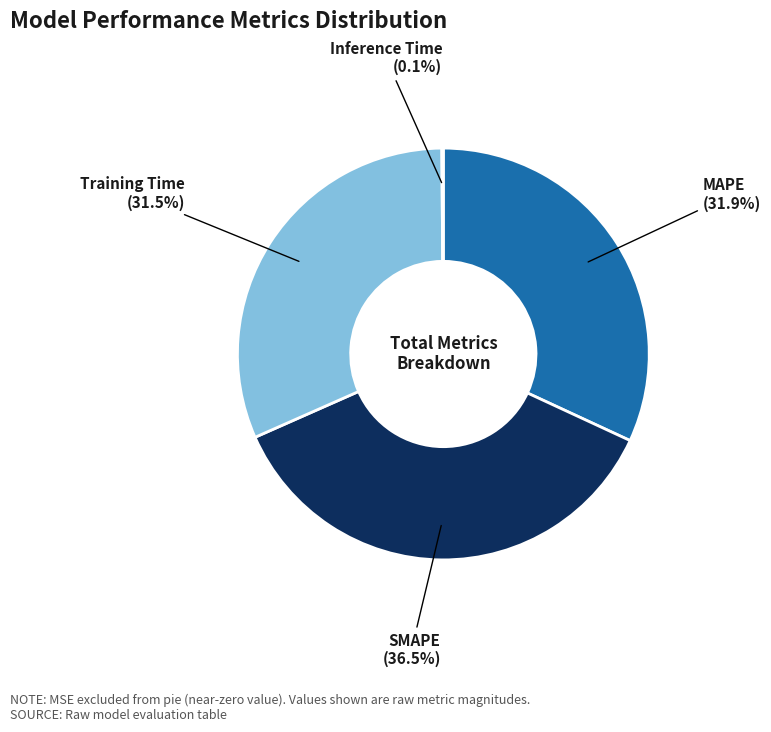

Is the sum of MAPE and Training Time greater than half?

Yes